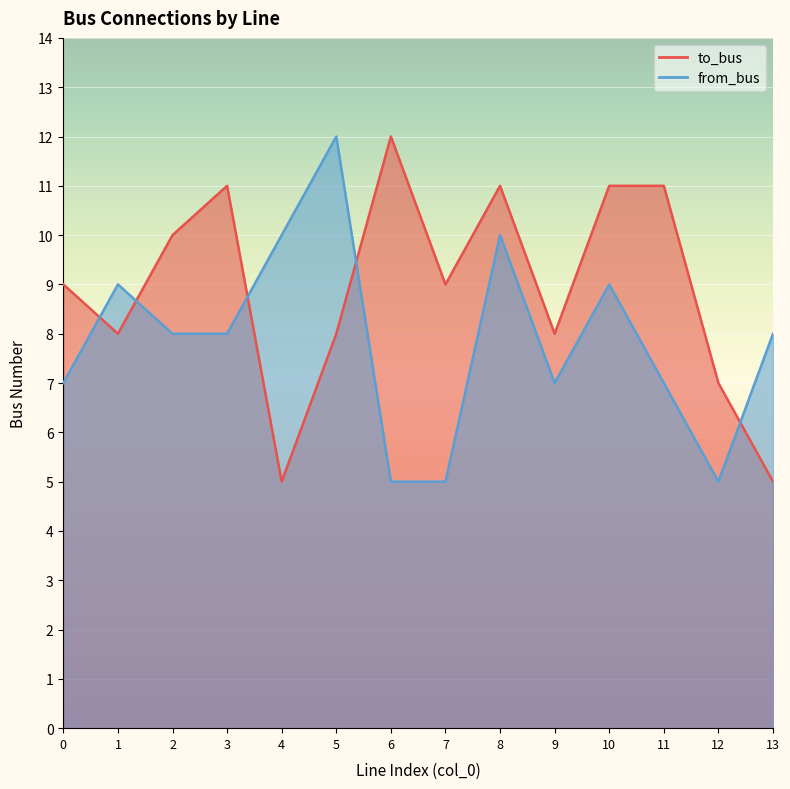

The to_bus series shows 5 at 4. True or false?

True